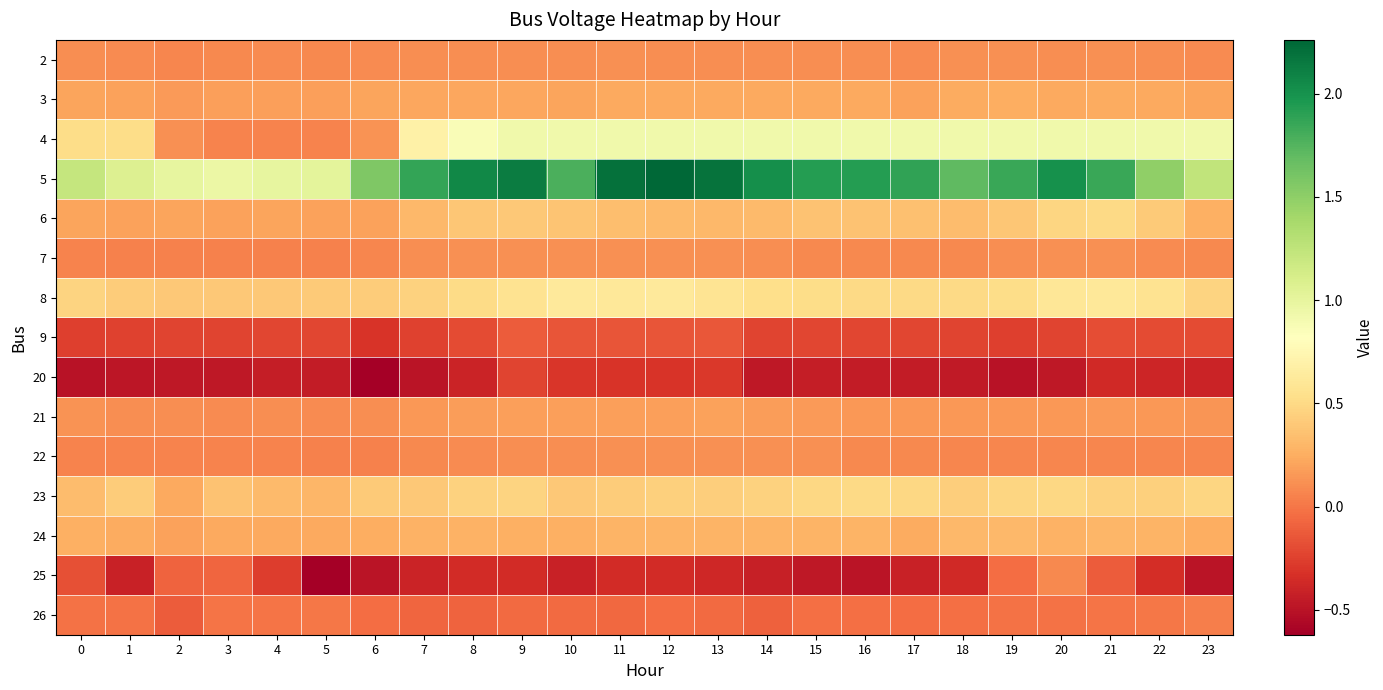

At how many categories does at least one series exceed 1?

21